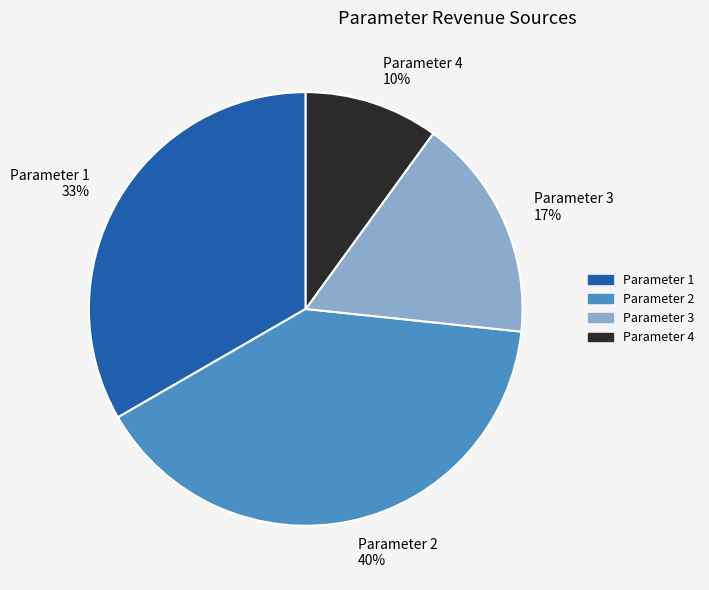

To the nearest percent, what is the difference between the largest and smallest slice percentages?

30%